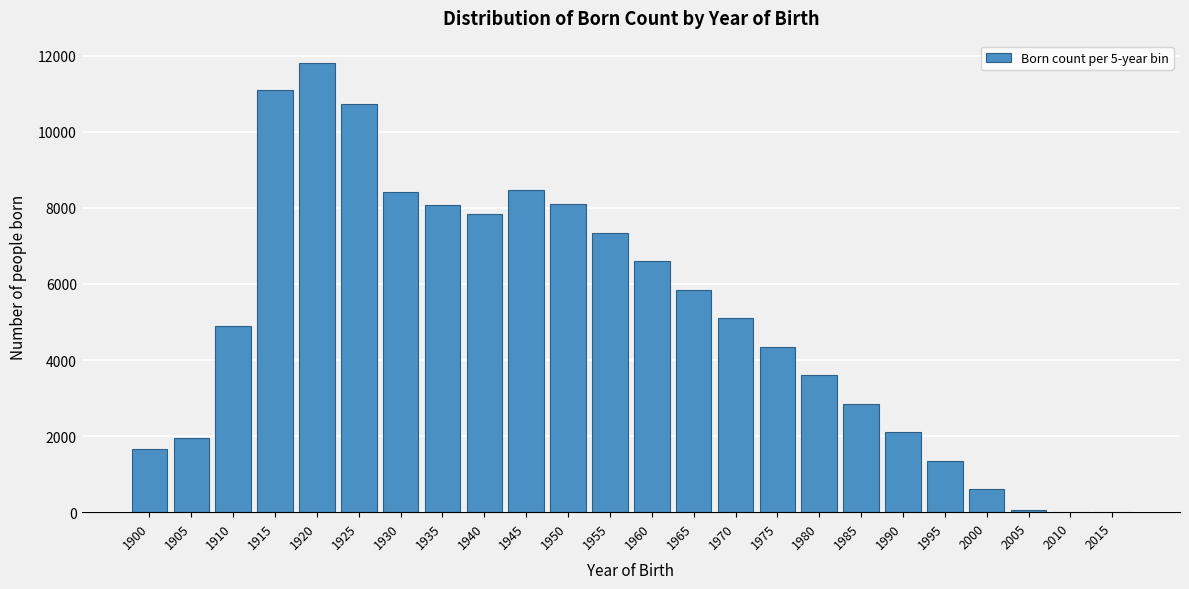

What is the change in value from 1990 to 2000?

-1500